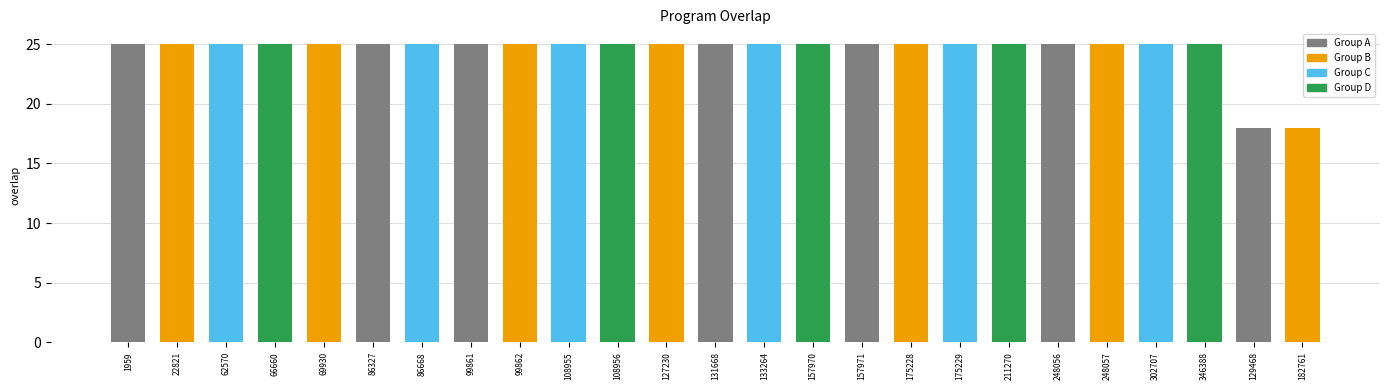

What is the sum of the values at 346388 and 131668?

50